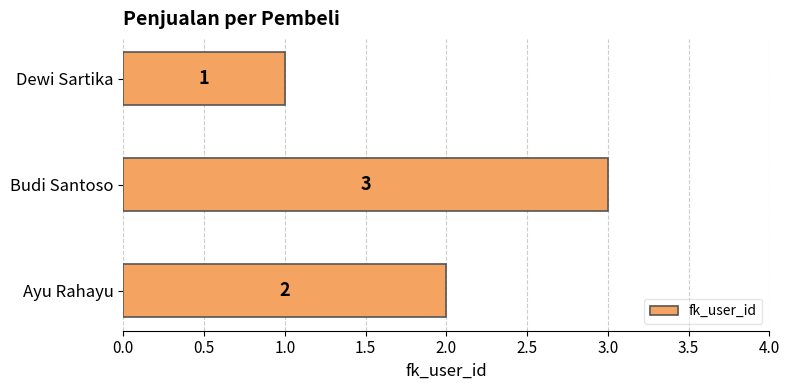

What is the greatest value displayed?

3